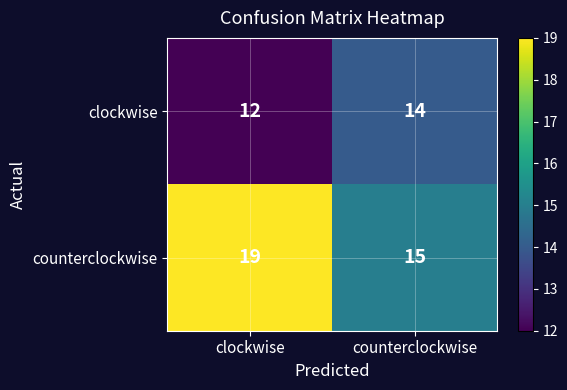

Reading left to right, what are all the values shown in this chart?

clockwise: 12	14
counterclockwise: 19	15